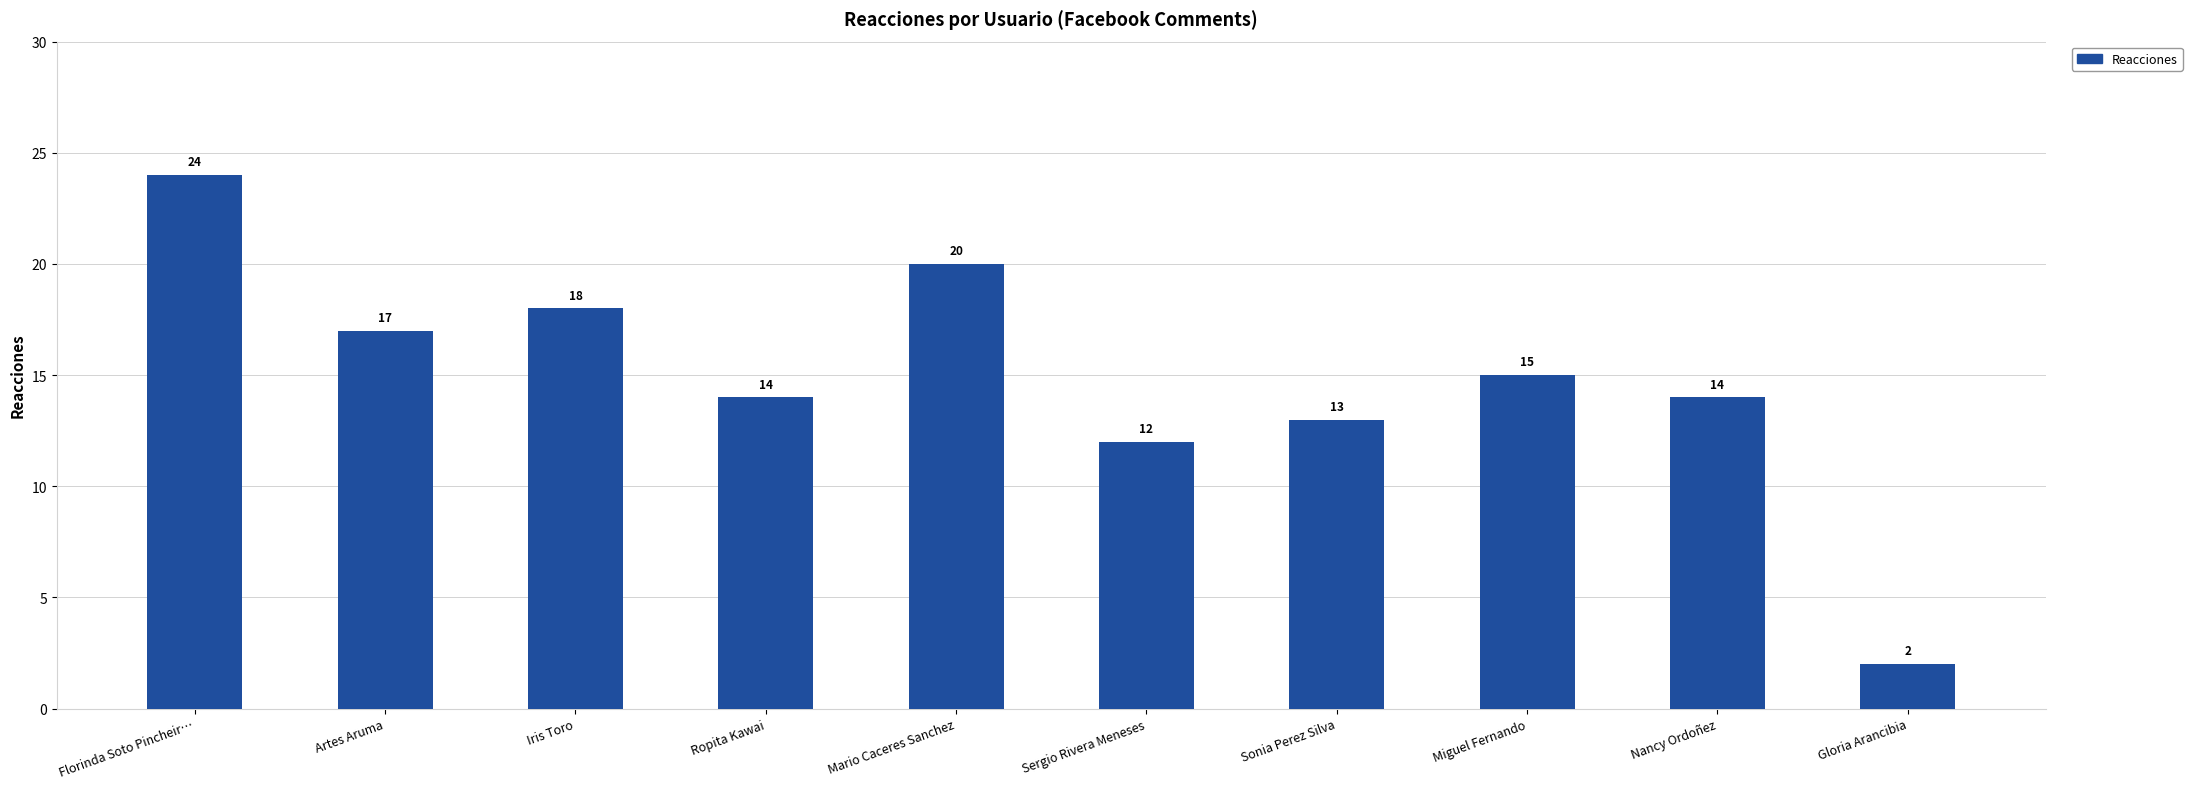

What is the difference between the values at Mario Caceres Sanchez and Iris Toro?

2